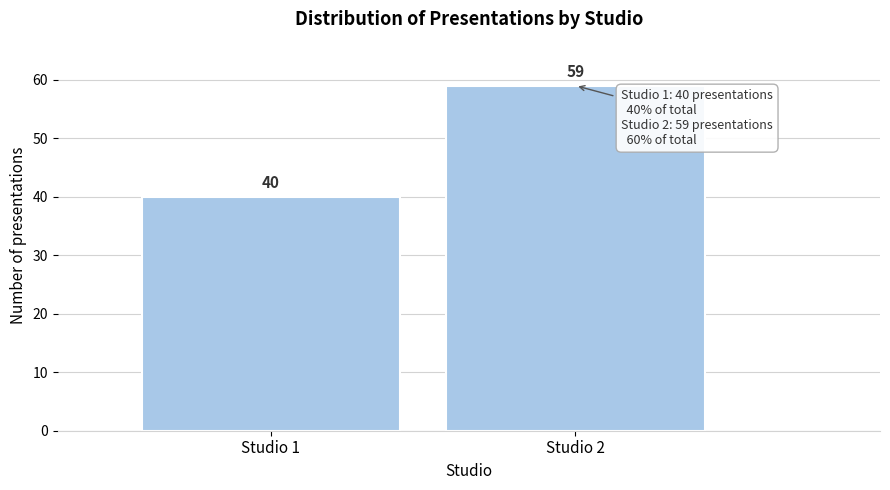

Reading left to right, transcribe all the data shown in this chart.

40	59